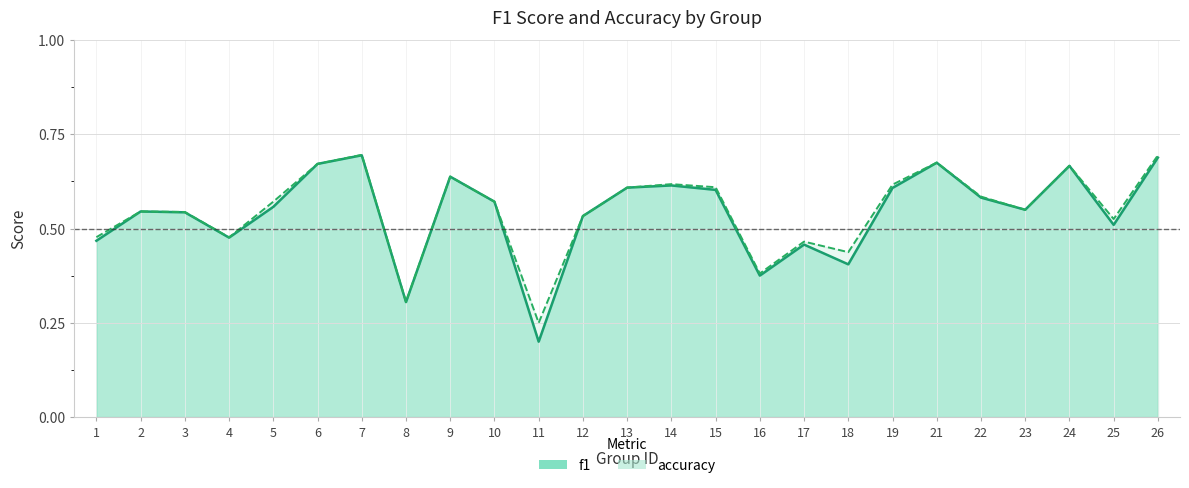

True or false: accuracy has more than 2 interior local peaks.

True